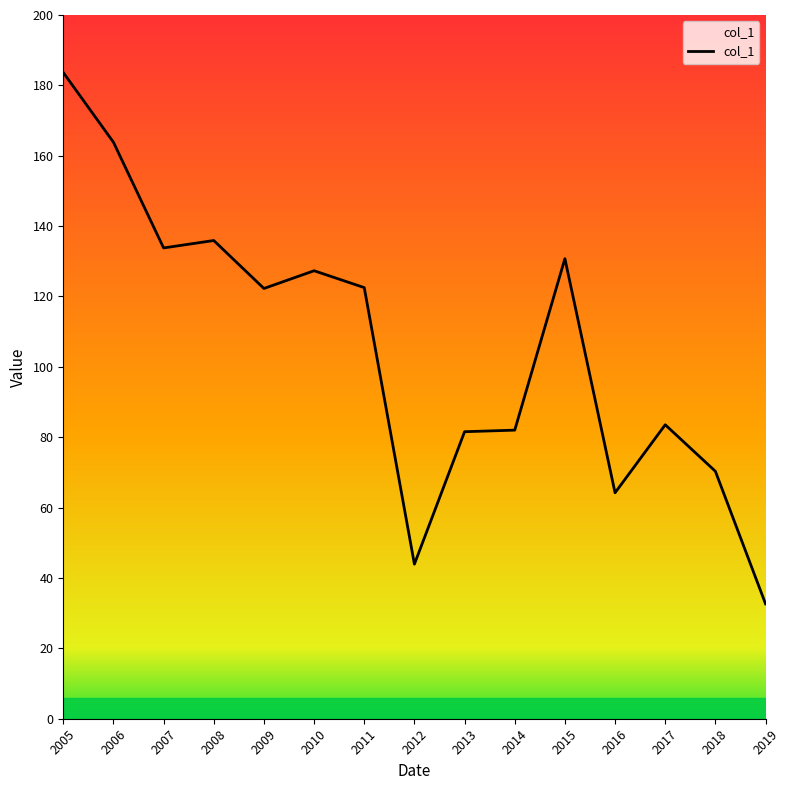

Between 2006 and 2019, which is larger?

2006